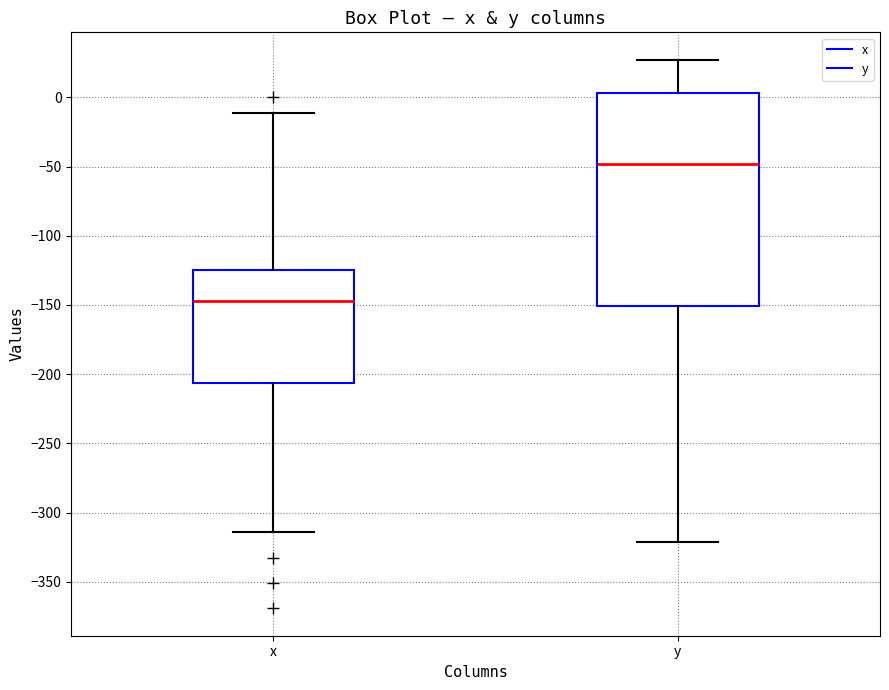

Reading left to right, transcribe this box plot: for each box, give where its median line is, the range the box spans, and where its two whiskers end, as read against the y-axis. The values are not printed on the chart, so give them approximately, as read against the axis.

x: median -145, box -205 to -125, whiskers -315 to -10
y: median -50, box -150 to 5, whiskers -320 to 25